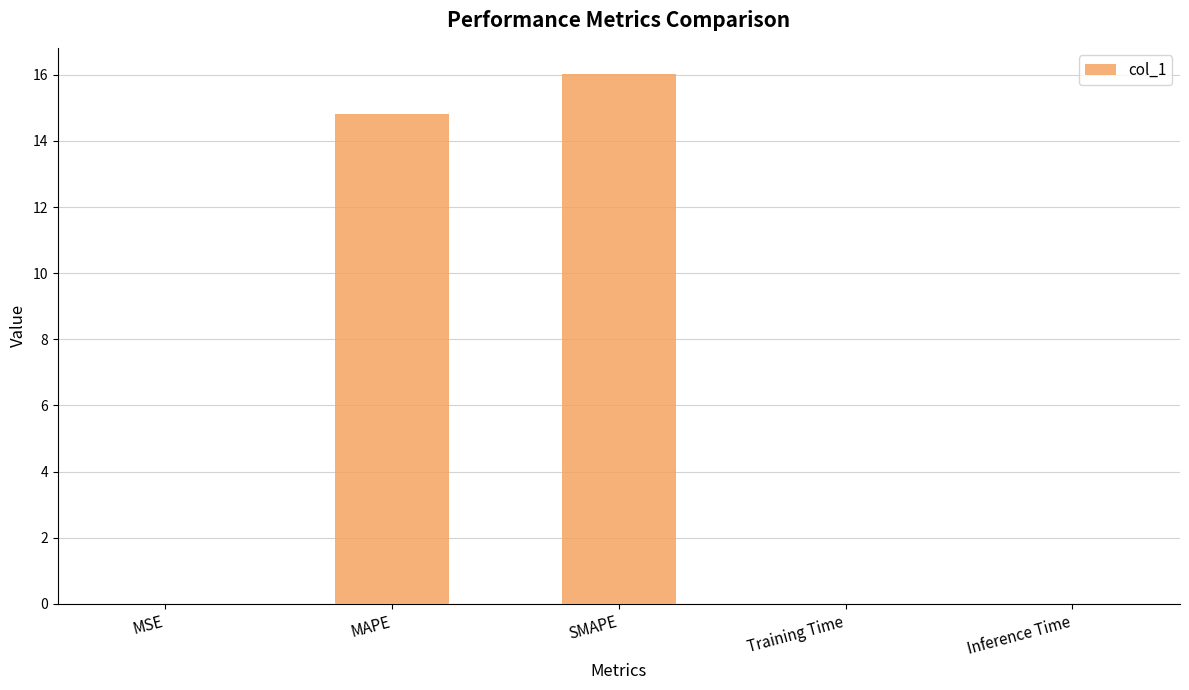

Where is the data nearest to the value 8?

MAPE